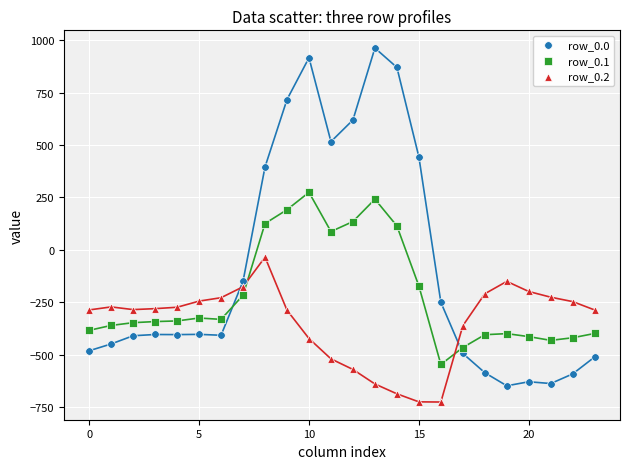

Which series reaches the maximum Y coordinate?

row_0.0